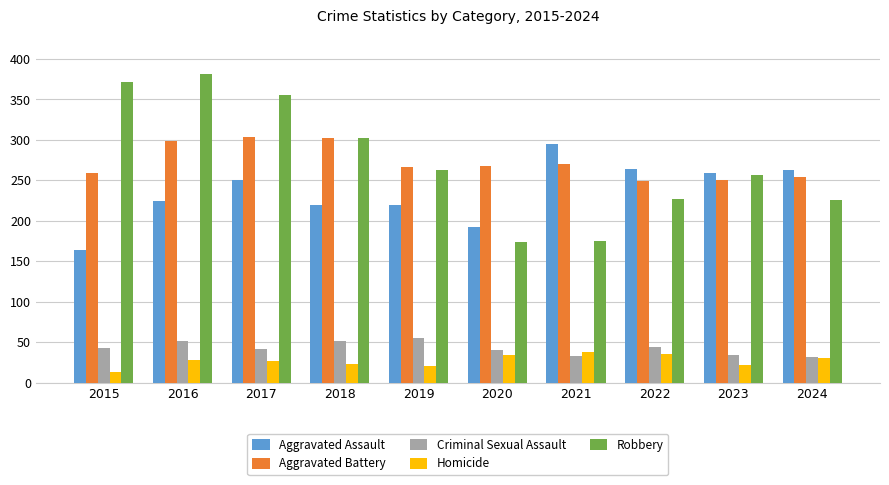

At which label does Robbery first exceed 263?

2015